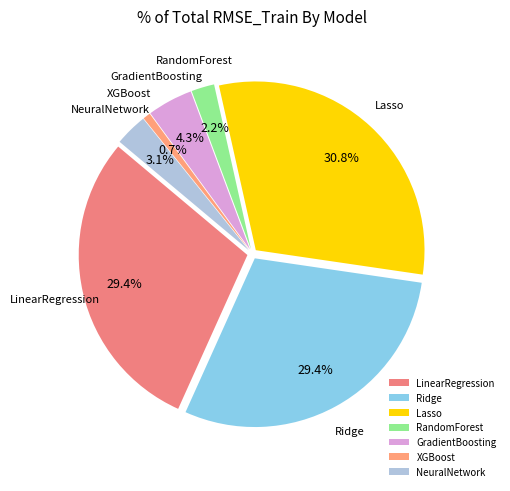

How many slices are in this pie chart?

7